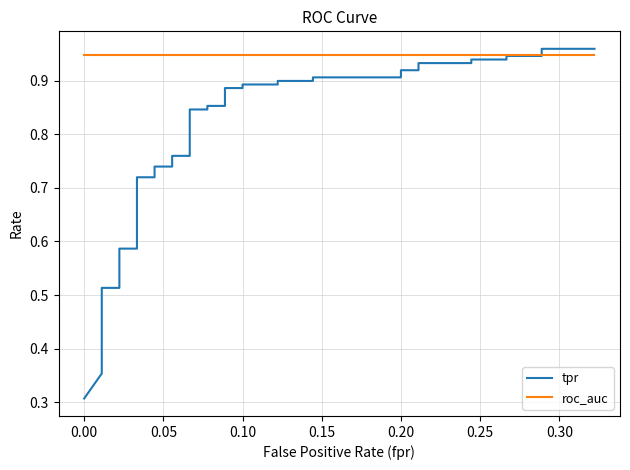

The value of roc_auc at 9 is 1.4. True or false?

False